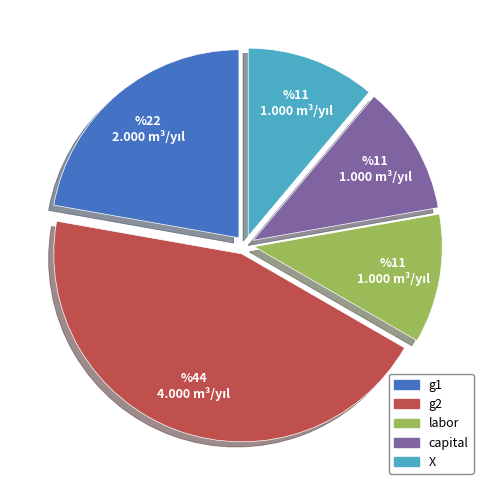

True or false: g2 accounts for 52% of the total.

False